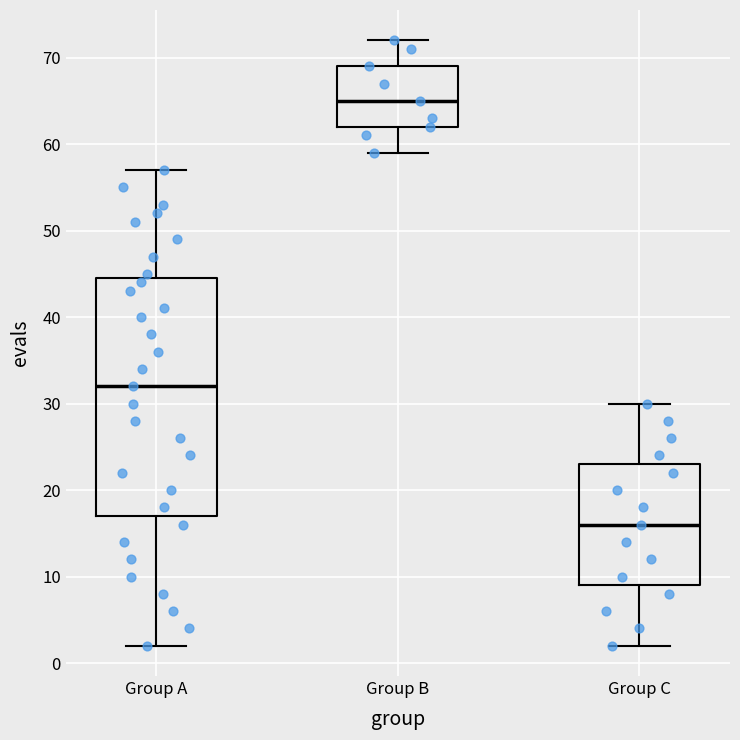

Where does the median line of the box for Group B sit on the y-axis? The values are not printed on the chart, so give them approximately, as read against the axis.

65